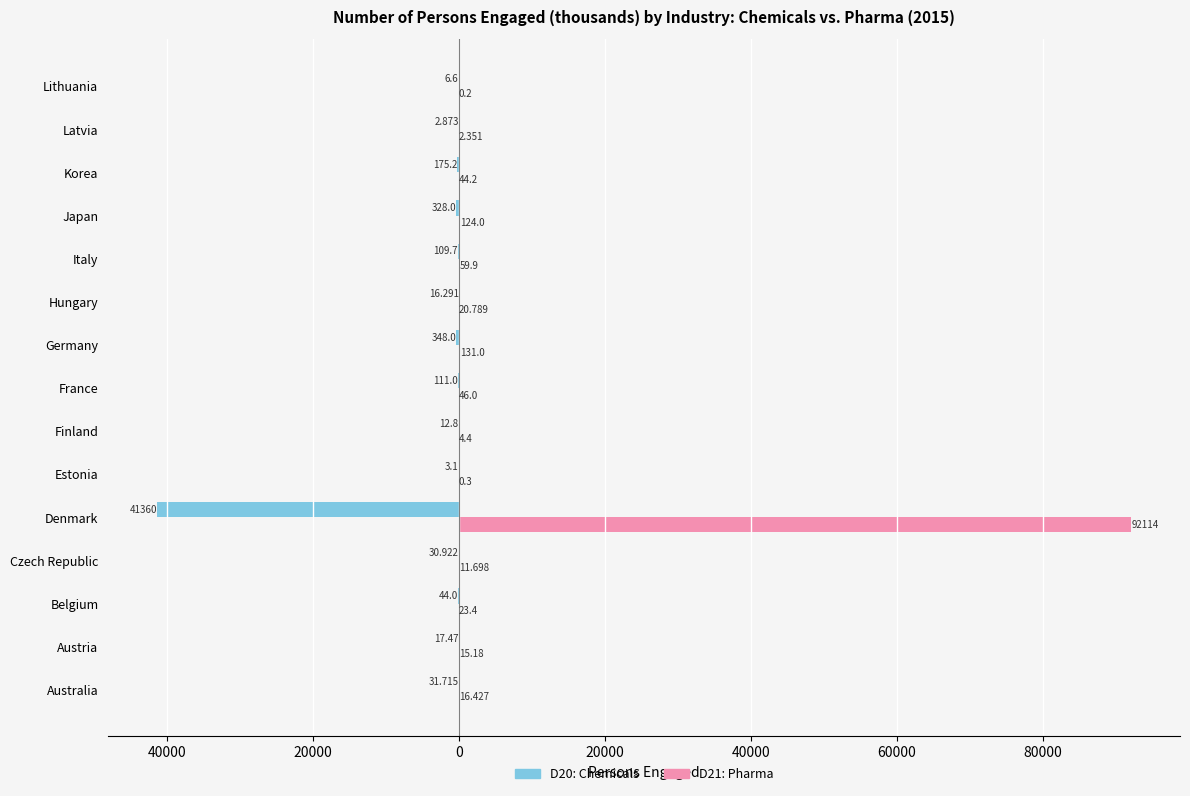

What are all the series names shown in the legend?

D20: Chemicals, D21: Pharma